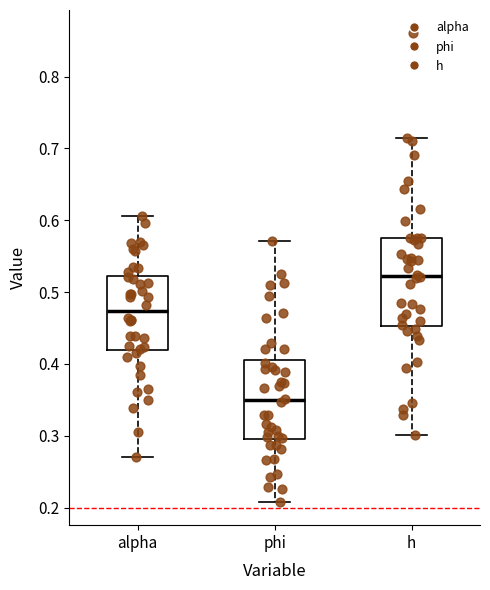

Which box's median line is the highest?

h